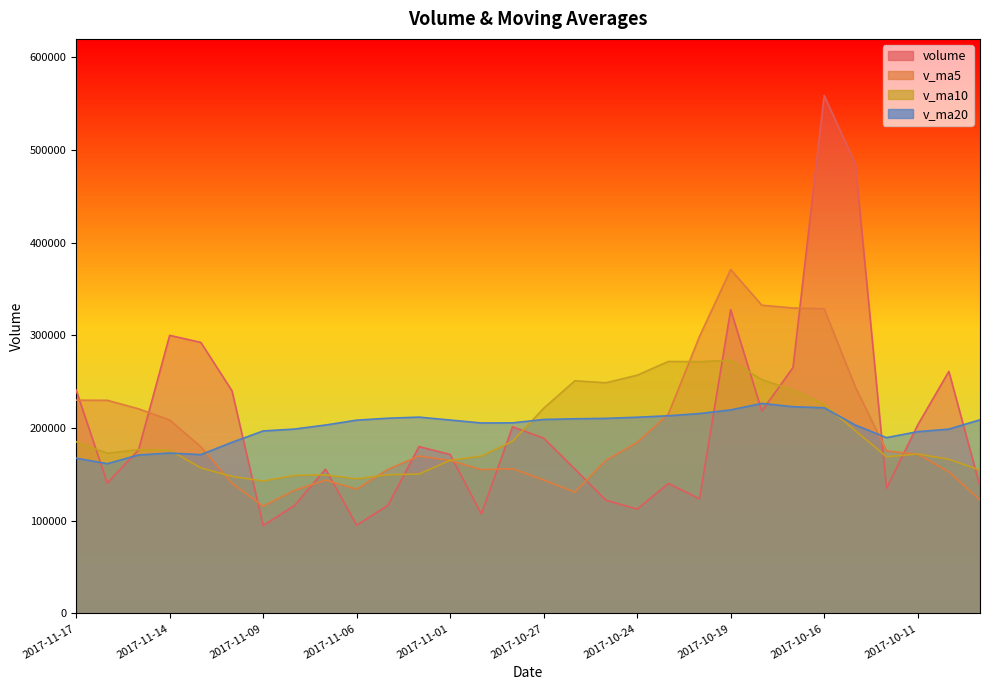

What is the label of the 4th point from the right?

2017-10-12